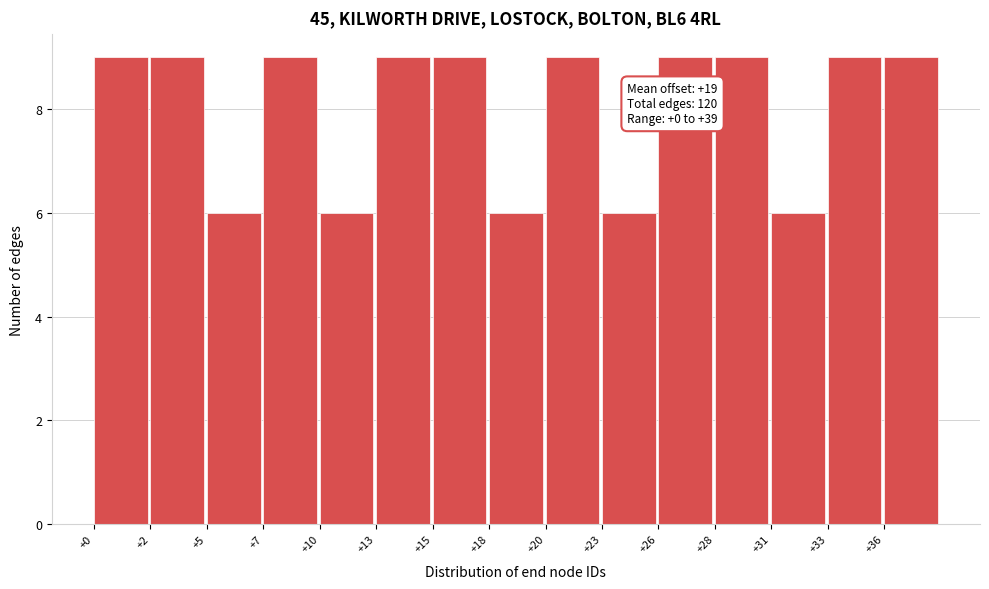

Reading right to left, what are all the values shown in this chart?

+36=9	+33=9	+31=6	+28=9	+26=9	+23=6	+20=9	+18=6	+15=9	+13=9	+10=6	+7=9	+5=6	+2=9	+0=9